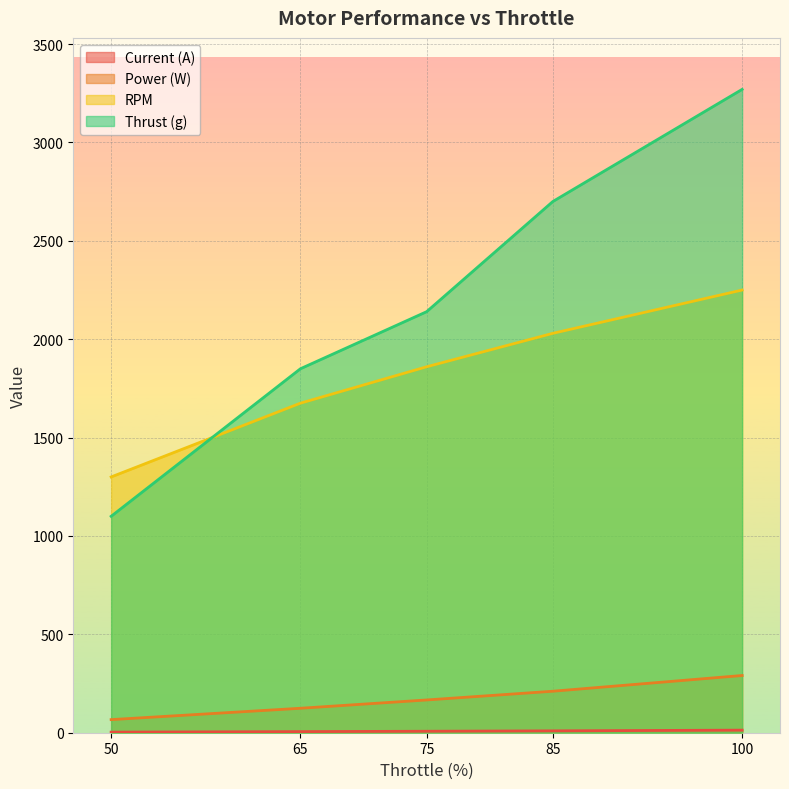

What is the difference between the Current (A) values at 75 and 65?

1.9